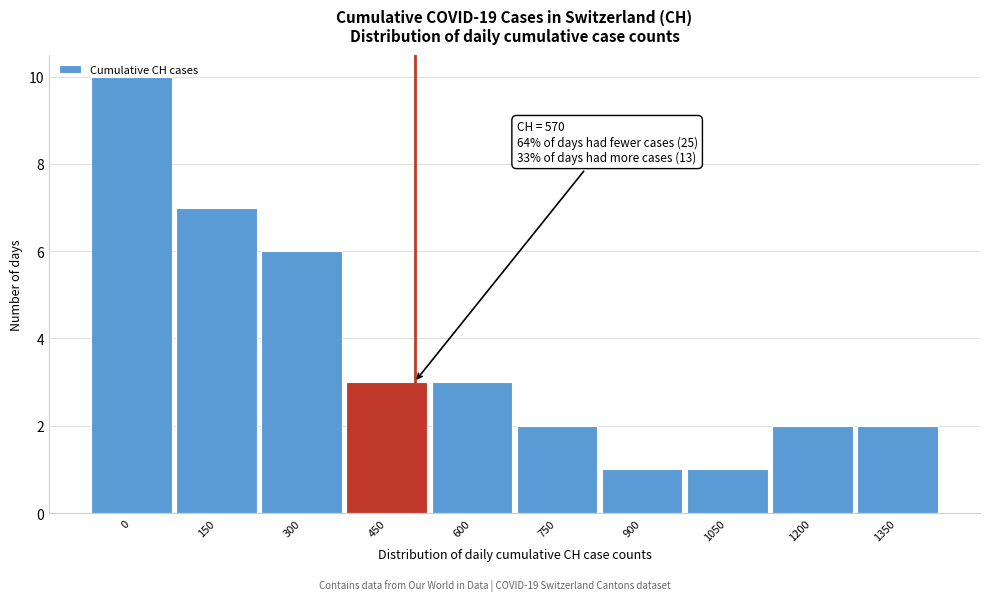

What is the greatest value displayed?

10